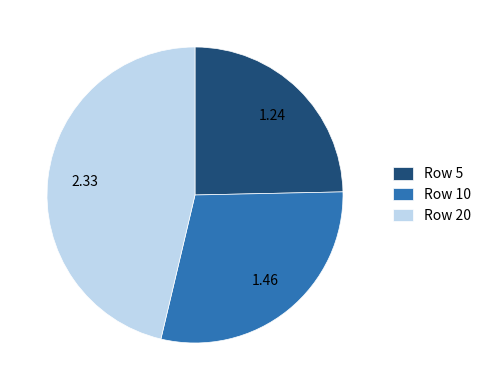

Is it true that Row 5 is 10% of the pie?

False